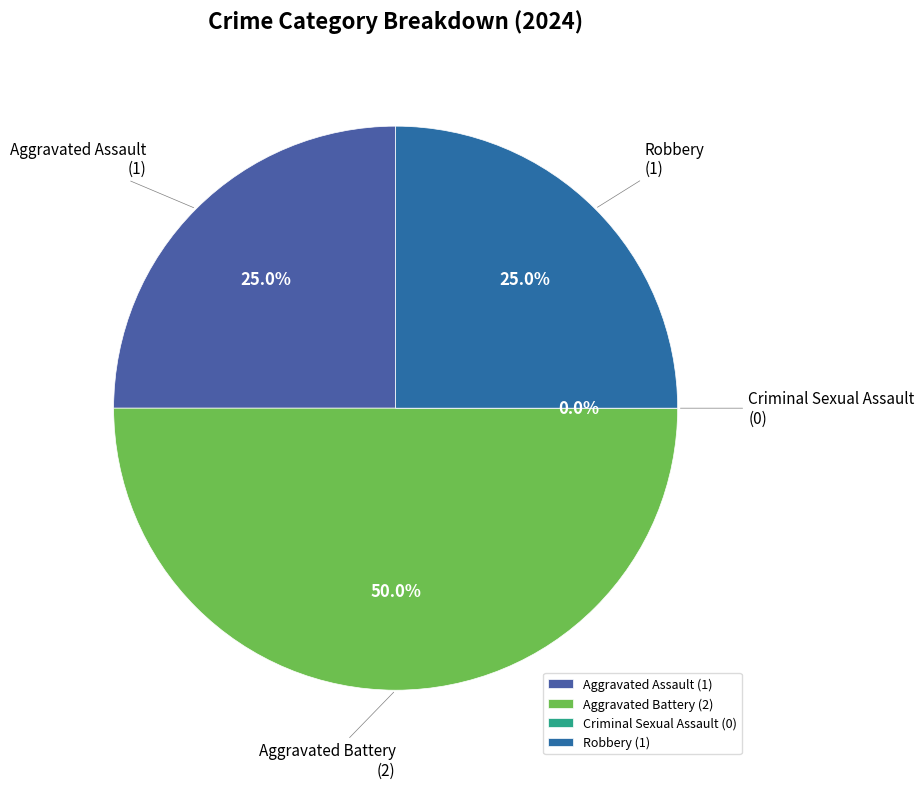

To the nearest percent, what is the average slice percentage?

25%